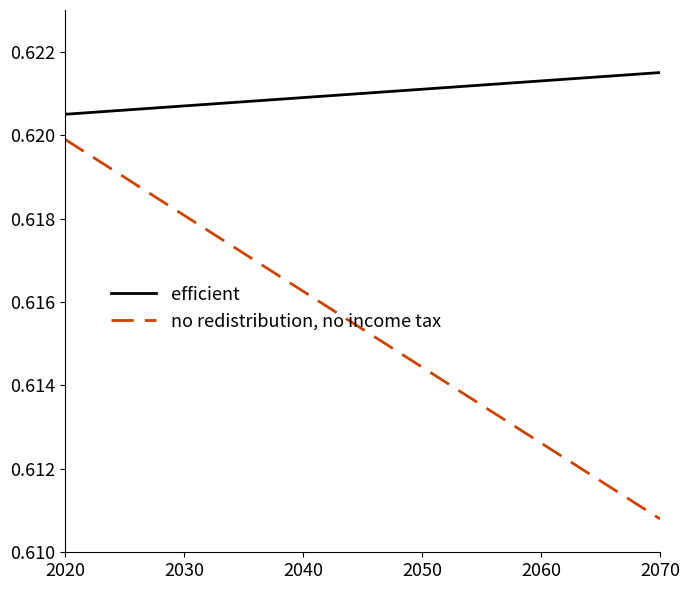

Which series has the widest spread of values?

no redistribution, no income tax